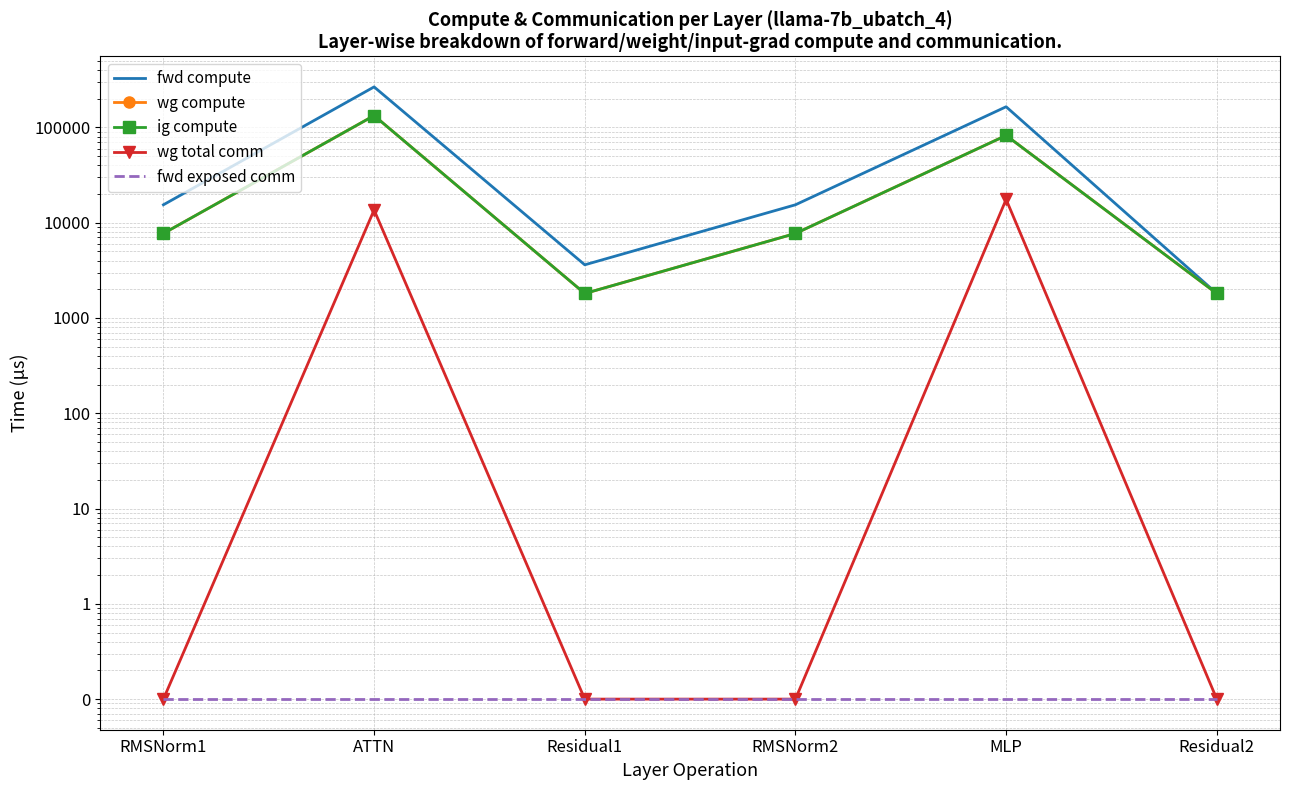

Is the value of fwd exposed comm at RMSNorm1 greater than the value of fwd compute at Residual1?

No